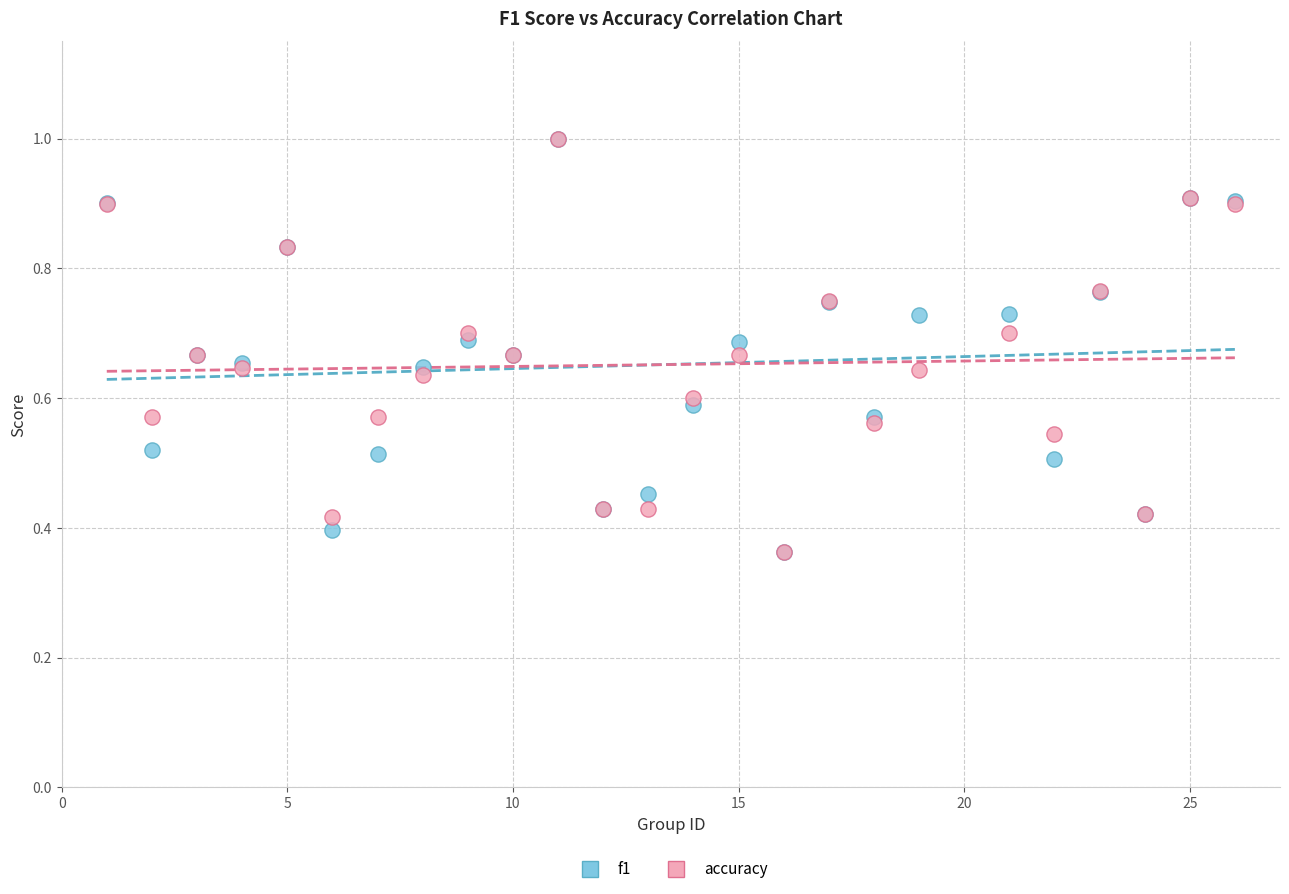

What are all the series names shown in the legend?

f1, accuracy